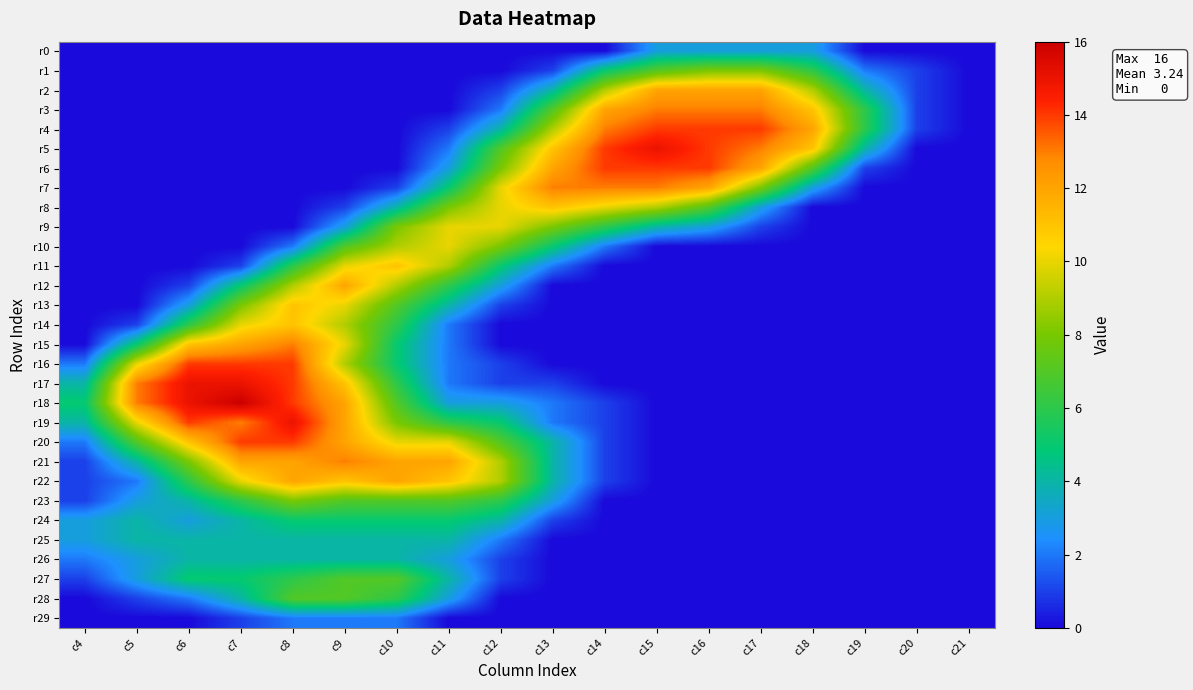

Reading left to right, list all the values displayed in this chart.

r0: c4=0	c5=0	c6=0	c7=0	c8=0	c9=0	c10=0	c11=0	c12=0	c13=0	c14=0	c15=3	c16=3	c17=3	c18=3	c19=0	c20=0	c21=0
r1: c4=0	c5=0	c6=0	c7=0	c8=0	c9=0	c10=0	c11=0	c12=0	c13=1	c14=5	c15=7	c16=8	c17=8	c18=6	c19=2	c20=1	c21=0
r2: c4=0	c5=0	c6=0	c7=0	c8=0	c9=0	c10=0	c11=0	c12=1	c13=4	c14=9	c15=12	c16=12	c17=12	c18=9	c19=4	c20=1	c21=0
r3: c4=0	c5=0	c6=0	c7=0	c8=0	c9=0	c10=0	c11=0	c12=2	c13=7	c14=12	c15=13	c16=13	c17=13	c18=11	c19=6	c20=1	c21=0
r4: c4=0	c5=0	c6=0	c7=0	c8=0	c9=0	c10=0	c11=1	c12=4	c13=9	c14=13	c15=14	c16=14	c17=14	c18=12	c19=6	c20=1	c21=0
r5: c4=0	c5=0	c6=0	c7=0	c8=0	c9=0	c10=0	c11=2	c12=7	c13=11	c14=14	c15=15	c16=14	c17=13	c18=11	c19=4	c20=0	c21=0
r6: c4=0	c5=0	c6=0	c7=0	c8=0	c9=0	c10=0	c11=3	c12=8	c13=12	c14=14	c15=14	c16=14	c17=12	c18=7	c19=1	c20=0	c21=0
r7: c4=0	c5=0	c6=0	c7=0	c8=0	c9=0	c10=1	c11=5	c12=10	c13=13	c14=13	c15=13	c16=12	c17=8	c18=3	c19=0	c20=0	c21=0
r8: c4=0	c5=0	c6=0	c7=0	c8=0	c9=1	c10=4	c11=8	c12=10	c13=11	c14=10	c15=9	c16=7	c17=3	c18=0	c19=0	c20=0	c21=0
r9: c4=0	c5=0	c6=0	c7=0	c8=0	c9=3	c10=8	c11=10	c12=10	c13=8	c14=6	c15=4	c16=3	c17=1	c18=0	c19=0	c20=0	c21=0
r10: c4=0	c5=0	c6=0	c7=0	c8=2	c9=7	c10=9	c11=10	c12=8	c13=5	c14=2	c15=0	c16=0	c17=0	c18=0	c19=0	c20=0	c21=0
r11: c4=0	c5=0	c6=0	c7=1	c8=6	c9=10	c10=11	c11=9	c12=5	c13=2	c14=0	c15=0	c16=0	c17=0	c18=0	c19=0	c20=0	c21=0
r12: c4=0	c5=0	c6=1	c7=5	c8=9	c9=12	c10=9	c11=6	c12=3	c13=0	c14=0	c15=0	c16=0	c17=0	c18=0	c19=0	c20=0	c21=0
r13: c4=0	c5=0	c6=3	c7=8	c8=11	c9=10	c10=7	c11=4	c12=1	c13=0	c14=0	c15=0	c16=0	c17=0	c18=0	c19=0	c20=0	c21=0
r14: c4=0	c5=1	c6=6	c7=10	c8=11	c9=9	c10=6	c11=2	c12=0	c13=0	c14=0	c15=0	c16=0	c17=0	c18=0	c19=0	c20=0	c21=0
r15: c4=0	c5=5	c6=11	c7=12	c8=13	c9=10	c10=5	c11=2	c12=0	c13=0	c14=0	c15=0	c16=0	c17=0	c18=0	c19=0	c20=0	c21=0
r16: c4=2	c5=10	c6=14	c7=14	c8=14	c9=9	c10=5	c11=2	c12=1	c13=0	c14=0	c15=0	c16=0	c17=0	c18=0	c19=0	c20=0	c21=0
r17: c4=4	c5=13	c6=15	c7=15	c8=14	c9=11	c10=6	c11=2	c12=1	c13=1	c14=0	c15=0	c16=0	c17=0	c18=0	c19=0	c20=0	c21=0
r18: c4=5	c5=13	c6=15	c7=16	c8=14	c9=12	c10=7	c11=3	c12=3	c13=2	c14=1	c15=0	c16=0	c17=0	c18=0	c19=0	c20=0	c21=0
r19: c4=4	c5=10	c6=14	c7=13	c8=15	c9=12	c10=8	c11=6	c12=5	c13=2	c14=1	c15=0	c16=0	c17=0	c18=0	c19=0	c20=0	c21=0
r20: c4=2	c5=7	c6=11	c7=14	c8=14	c9=12	c10=10	c11=10	c12=7	c13=4	c14=1	c15=0	c16=0	c17=0	c18=0	c19=0	c20=0	c21=0
r21: c4=1	c5=4	c6=8	c7=12	c8=12	c9=13	c10=12	c11=12	c12=9	c13=4	c14=1	c15=0	c16=0	c17=0	c18=0	c19=0	c20=0	c21=0
r22: c4=1	c5=2	c6=6	c7=10	c8=12	c9=11	c10=12	c11=11	c12=9	c13=4	c14=1	c15=0	c16=0	c17=0	c18=0	c19=0	c20=0	c21=0
r23: c4=1	c5=3	c6=4	c7=6	c8=8	c9=7	c10=7	c11=7	c12=6	c13=3	c14=0	c15=0	c16=0	c17=0	c18=0	c19=0	c20=0	c21=0
r24: c4=3	c5=4	c6=3	c7=4	c8=5	c9=5	c10=5	c11=5	c12=4	c13=1	c14=0	c15=0	c16=0	c17=0	c18=0	c19=0	c20=0	c21=0
r25: c4=3	c5=4	c6=4	c7=4	c8=4	c9=4	c10=4	c11=4	c12=2	c13=0	c14=0	c15=0	c16=0	c17=0	c18=0	c19=0	c20=0	c21=0
r26: c4=2	c5=3	c6=4	c7=4	c8=4	c9=4	c10=4	c11=3	c12=1	c13=0	c14=0	c15=0	c16=0	c17=0	c18=0	c19=0	c20=0	c21=0
r27: c4=1	c5=3	c6=5	c7=5	c8=6	c9=7	c10=7	c11=4	c12=1	c13=0	c14=0	c15=0	c16=0	c17=0	c18=0	c19=0	c20=0	c21=0
r28: c4=0	c5=1	c6=2	c7=4	c8=7	c9=7	c10=6	c11=3	c12=0	c13=0	c14=0	c15=0	c16=0	c17=0	c18=0	c19=0	c20=0	c21=0
r29: c4=0	c5=0	c6=0	c7=1	c8=2	c9=2	c10=2	c11=0	c12=0	c13=0	c14=0	c15=0	c16=0	c17=0	c18=0	c19=0	c20=0	c21=0